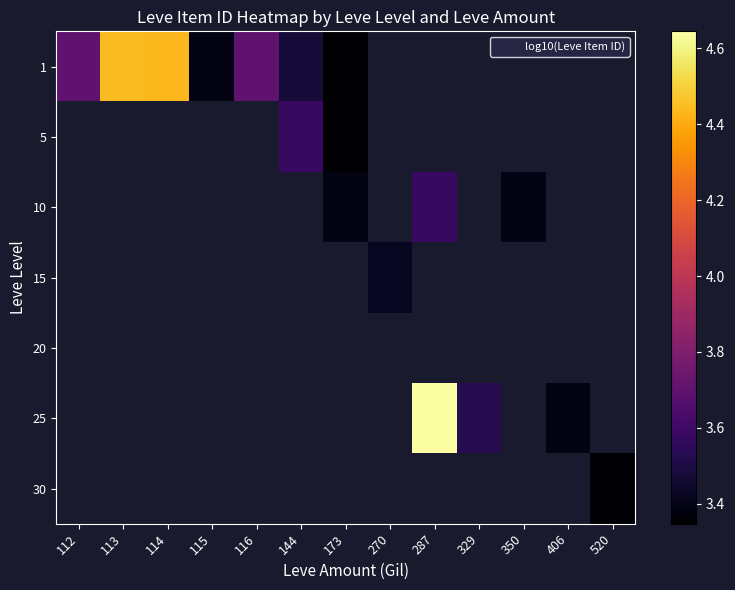

Which label corresponds to the smallest value in the chart?

173